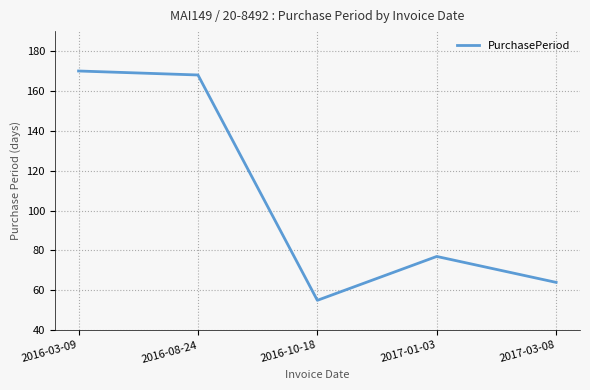

What position from the left is 2016-03-09?

1